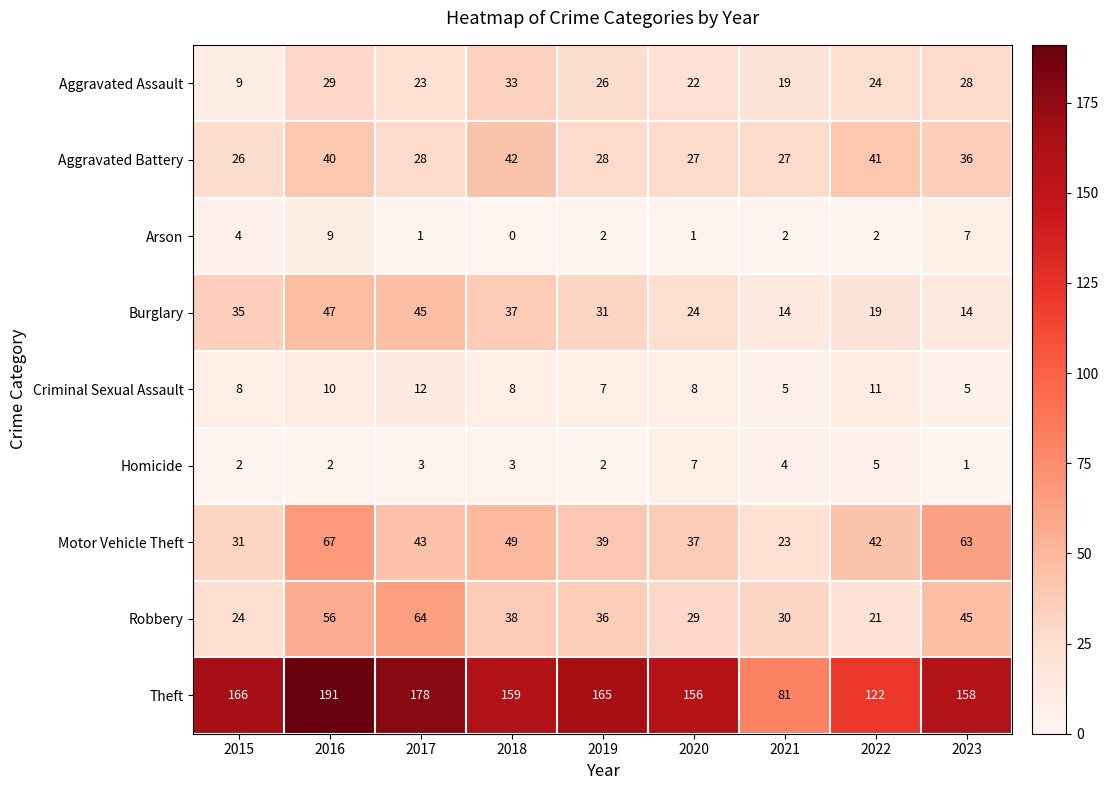

The value of Arson at 2016 is 9. True or false?

True